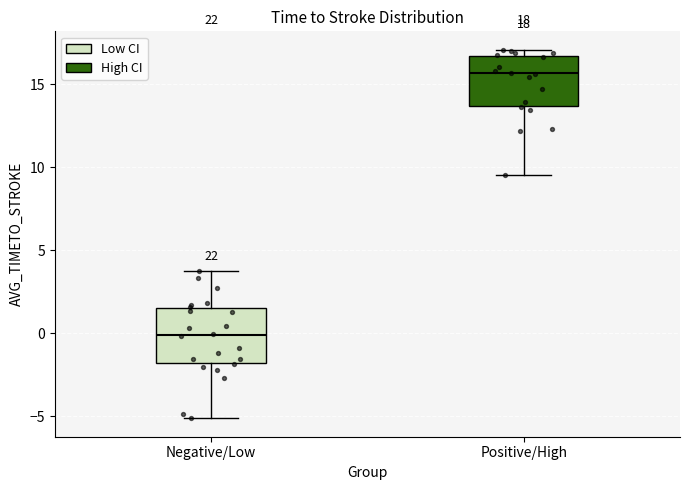

Which box's median line is the highest?

Positive/High